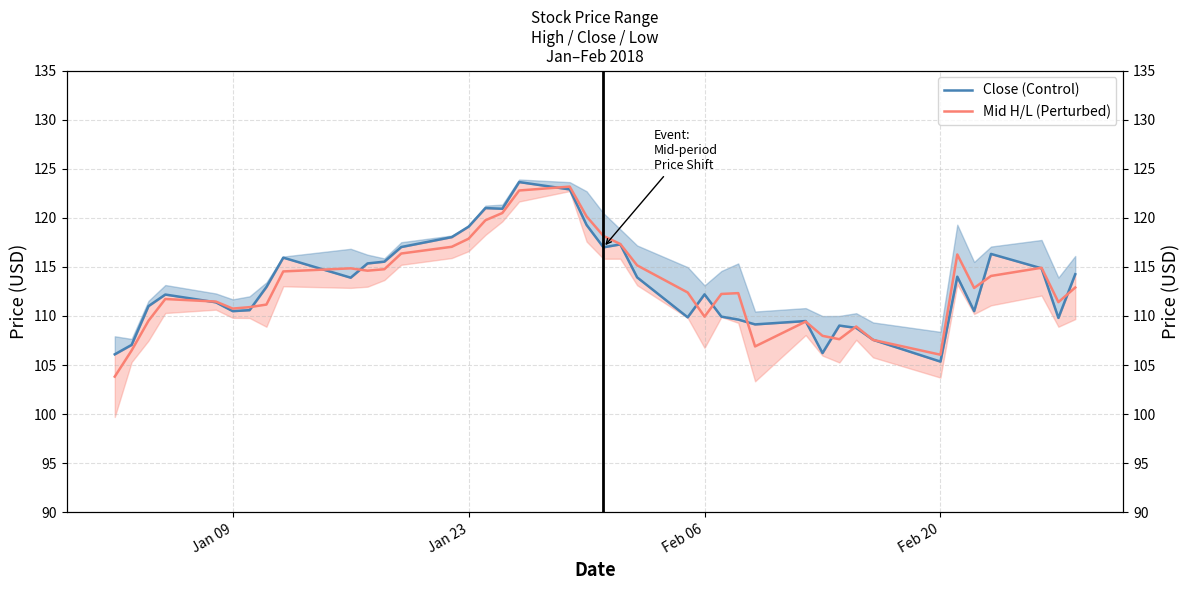

Is the value of Mid H/L (Perturbed) at 12 greater than the value of Close (Control) at 5?

Yes